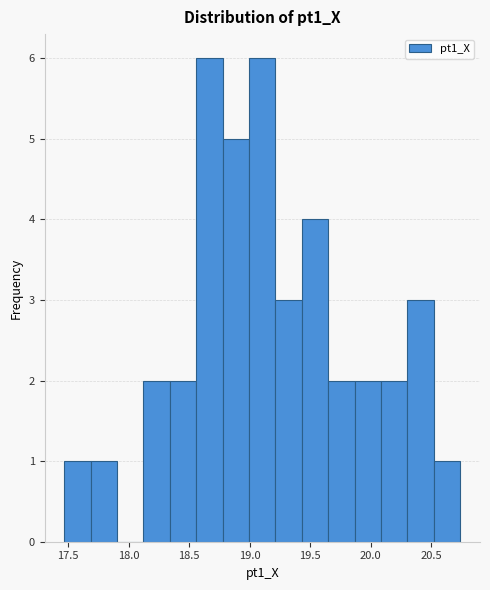

How tall is the bar that spans 18.35 to 18.55 on the x-axis? Neither the bar edges nor the heights are printed on the chart, so give them approximately, as read against the axes.

2